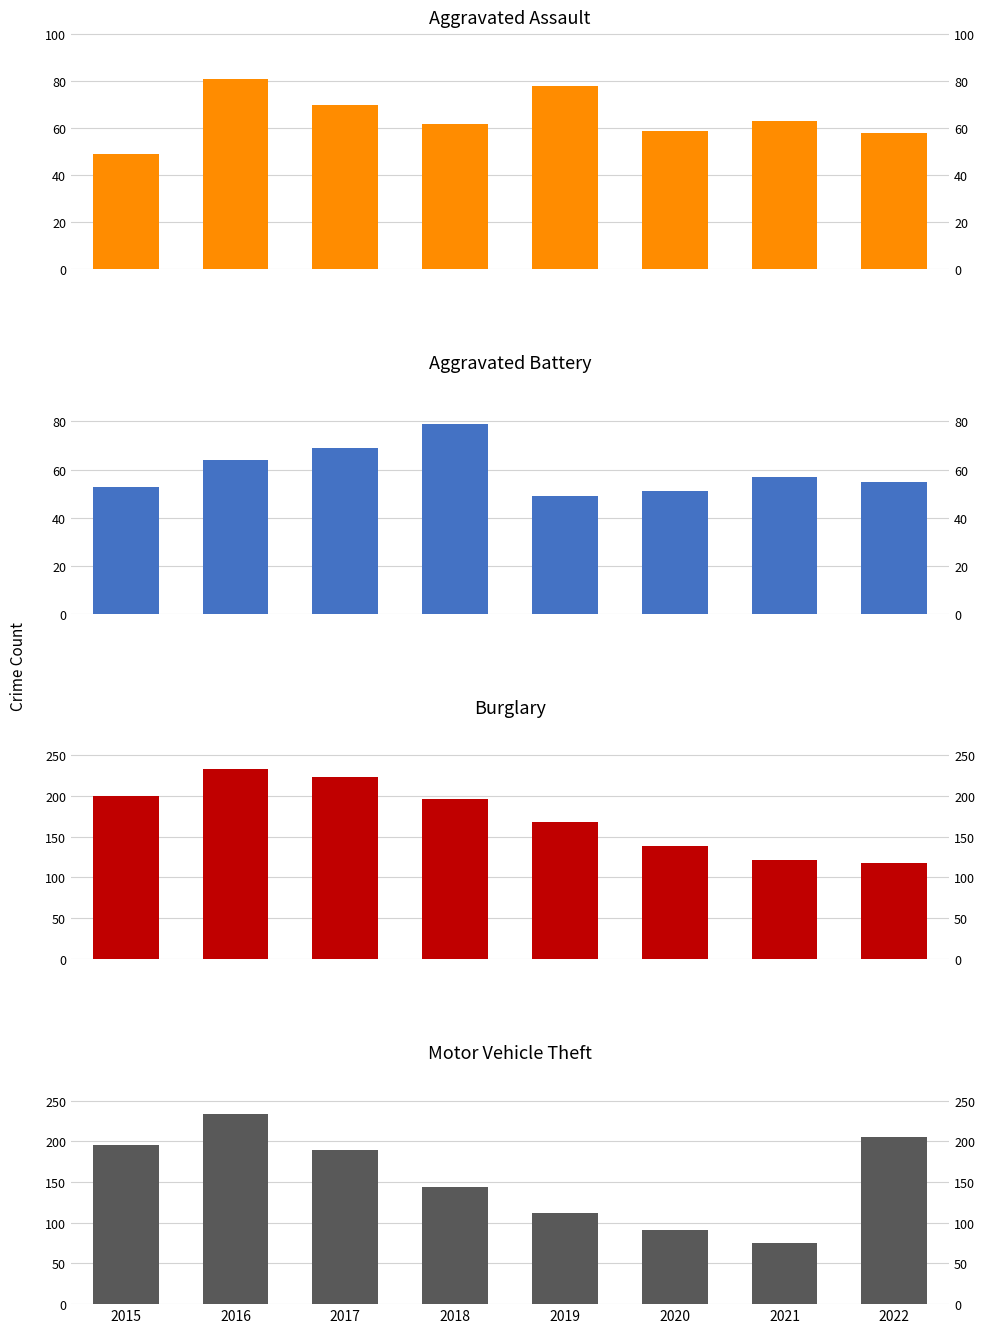

What is the smallest value displayed?

49